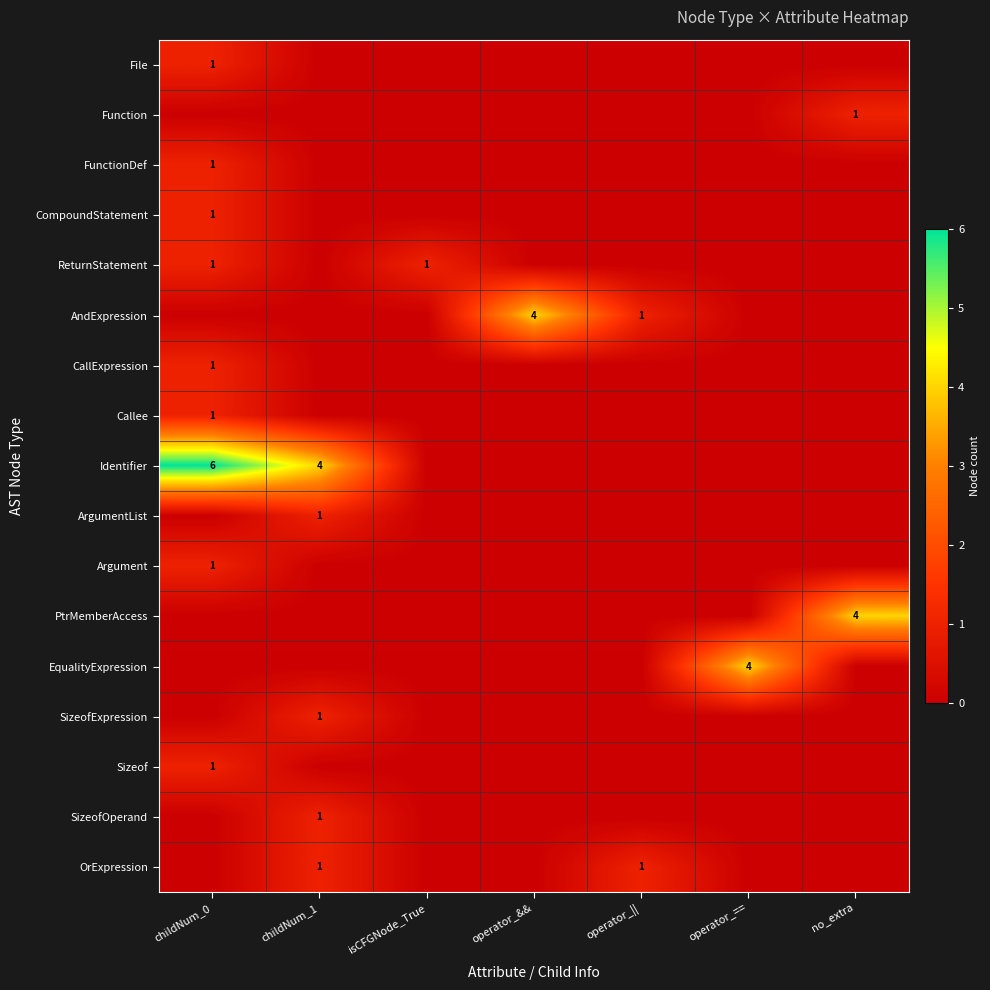

Count the number of categories in the chart.

7